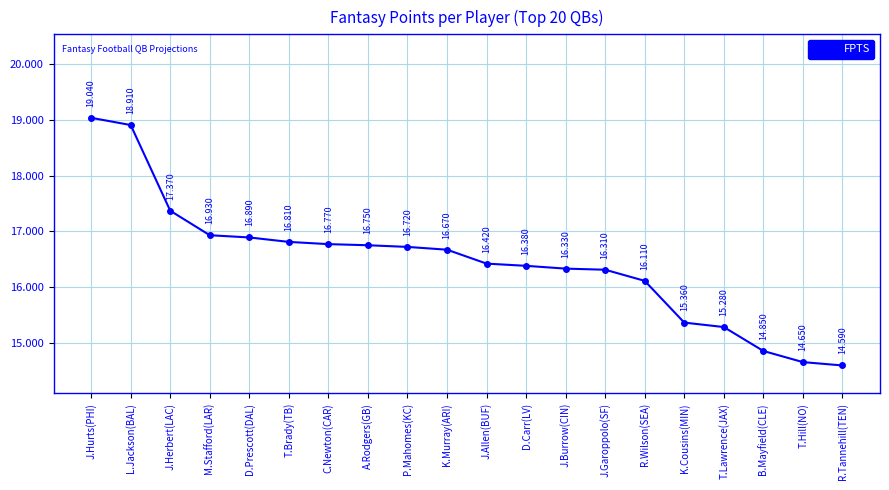

The value at T.Brady(TB) is 22.6. True or false?

False